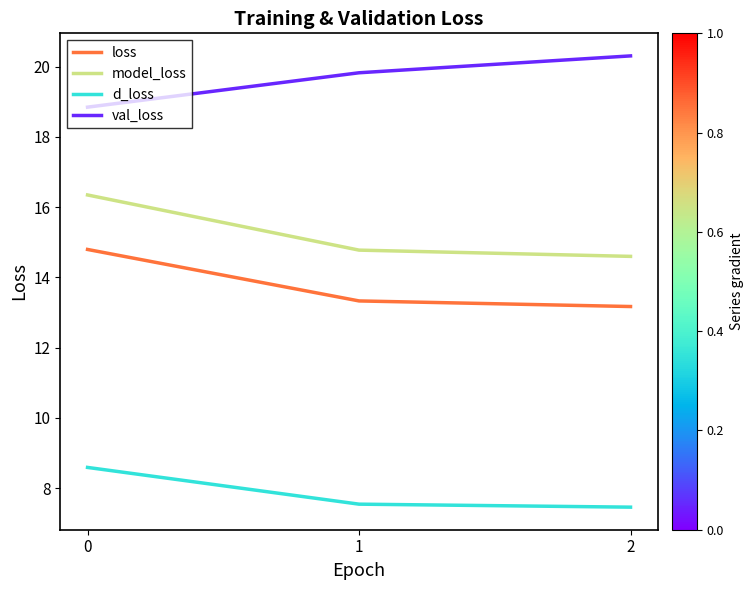

Which series has the largest total across all categories?

val_loss